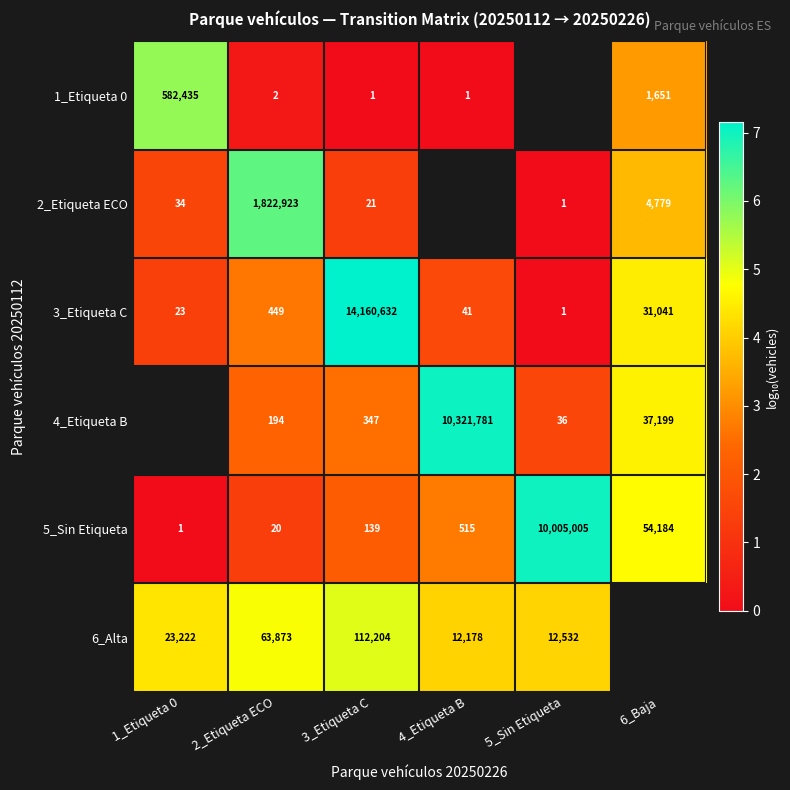

How many series are shown in this chart?

6